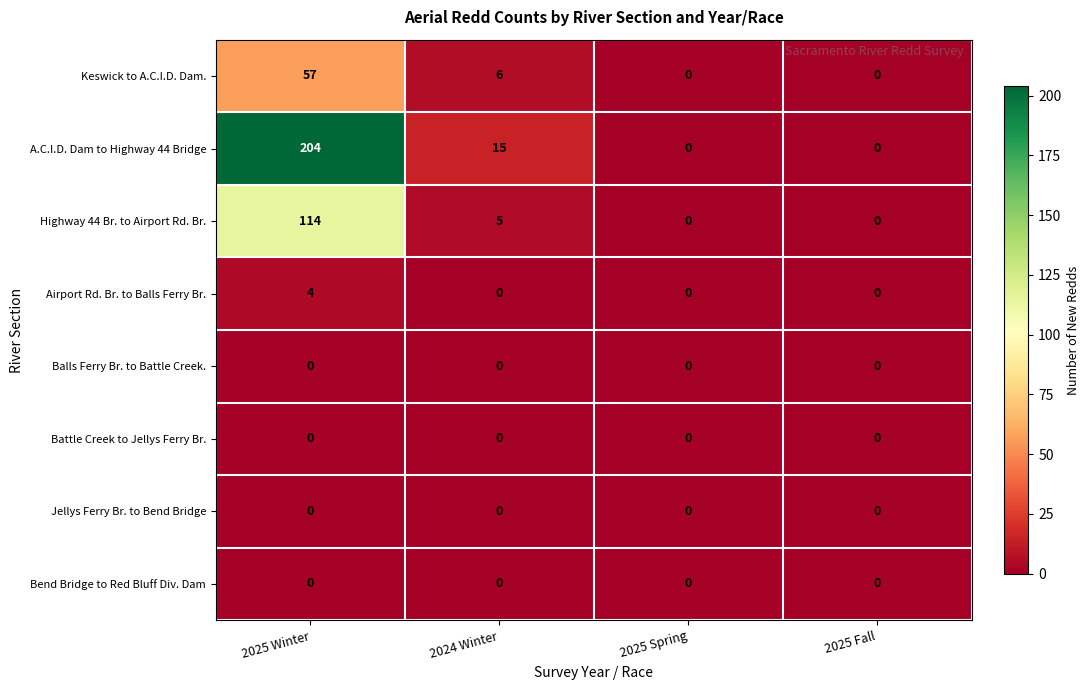

How many series are shown in this chart?

8